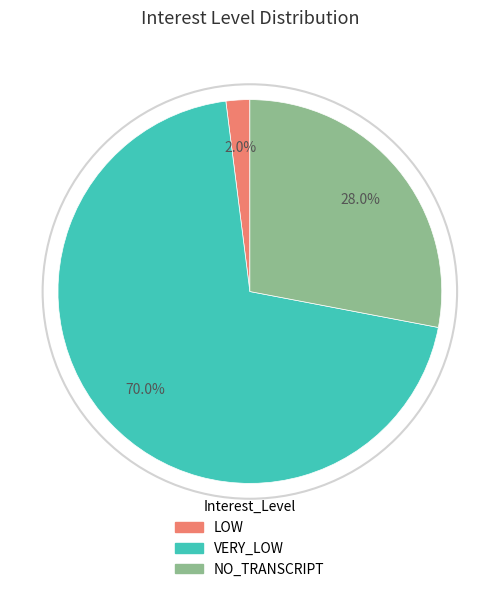

What is the majority slice?

VERY_LOW